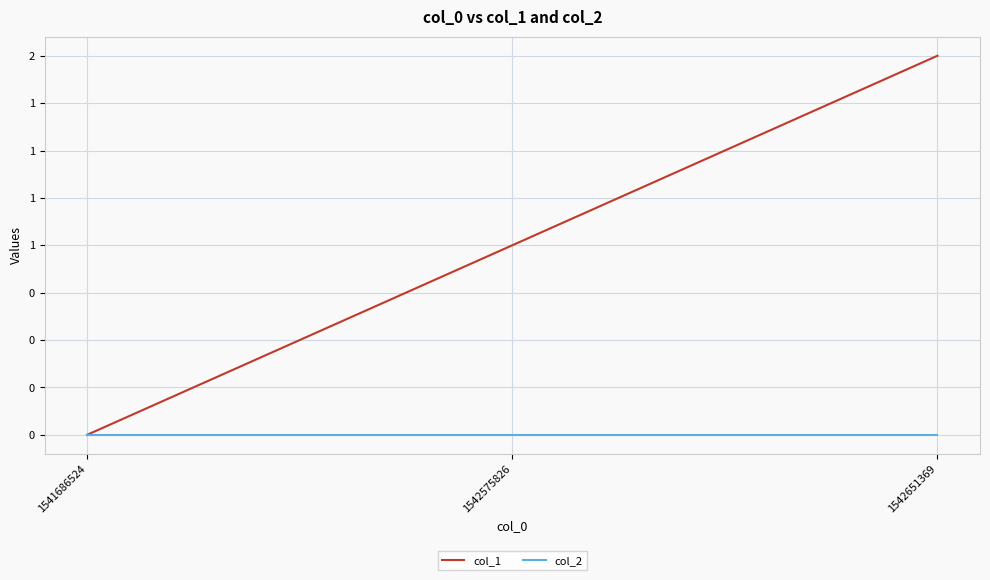

The col_1 series shows 0 at 1541686524. True or false?

True